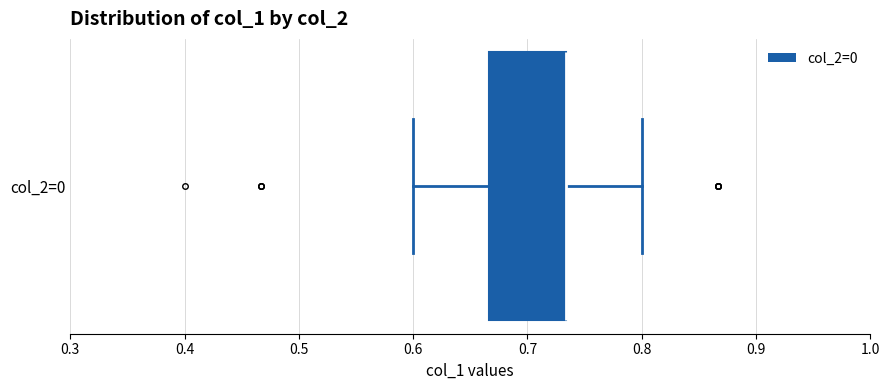

Where is the right edge of the box for col_2=0 on the x-axis? The values are not printed on the chart, so give them approximately, as read against the axis.

0.73